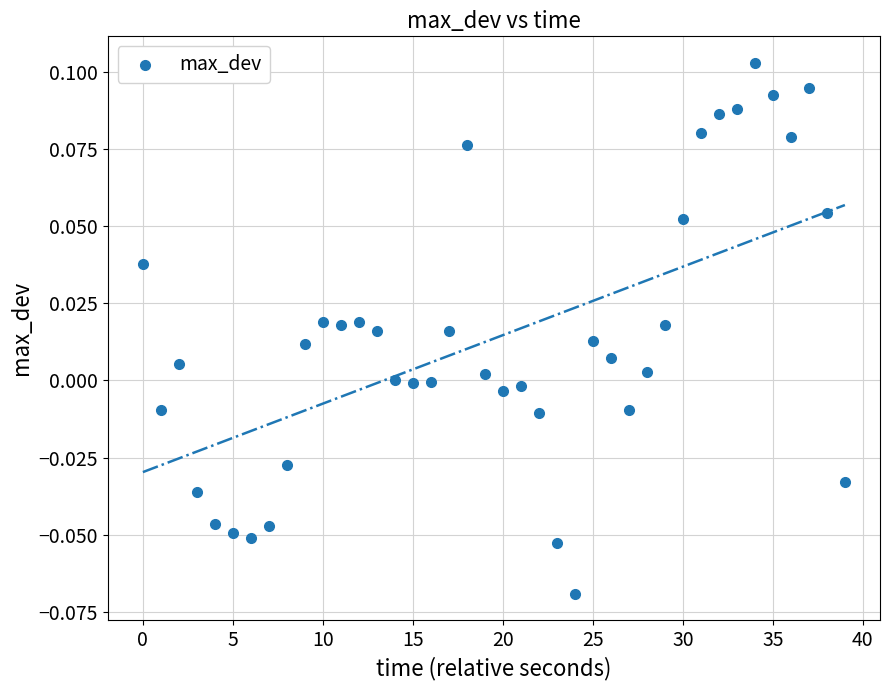

How many data points are displayed?

40